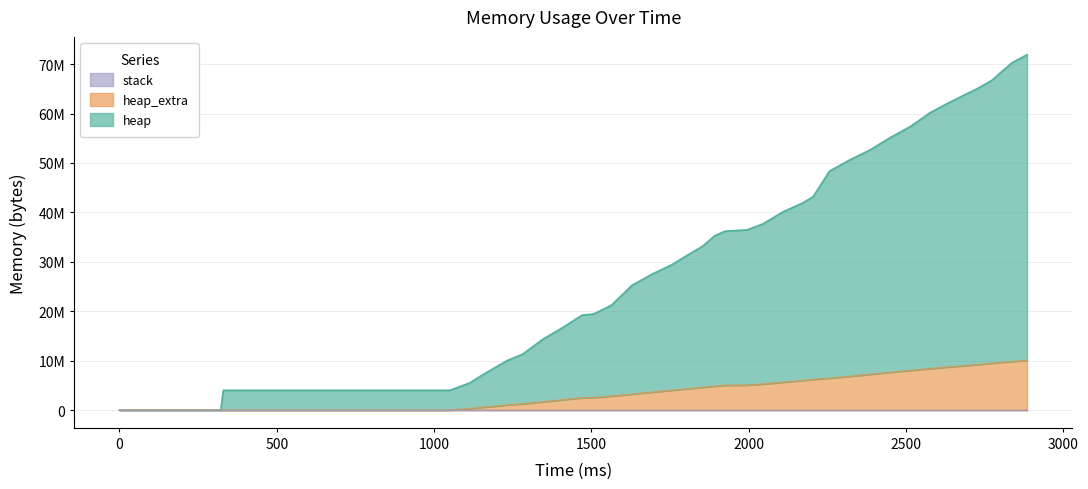

Which series has the widest spread of values?

heap